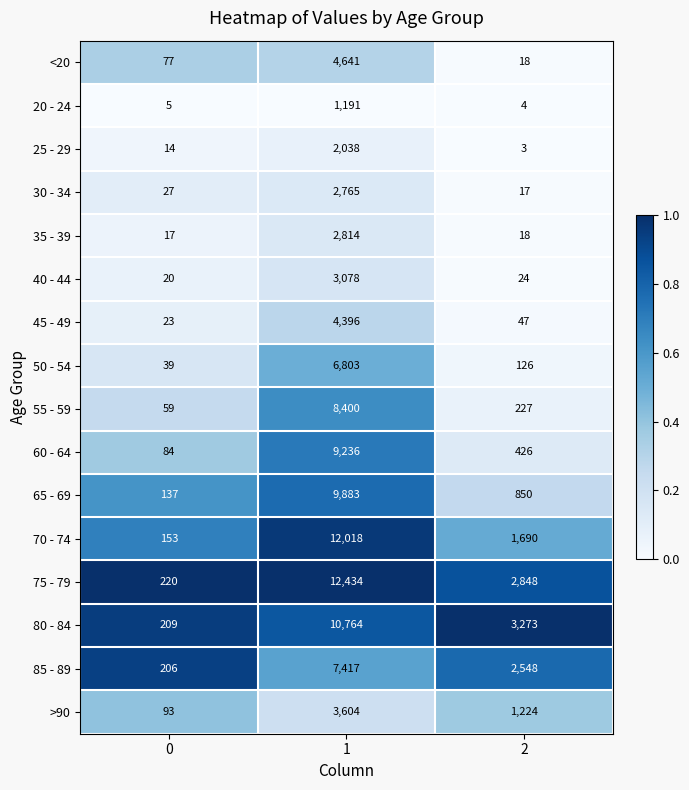

Which series has the widest spread of values?

75 - 79